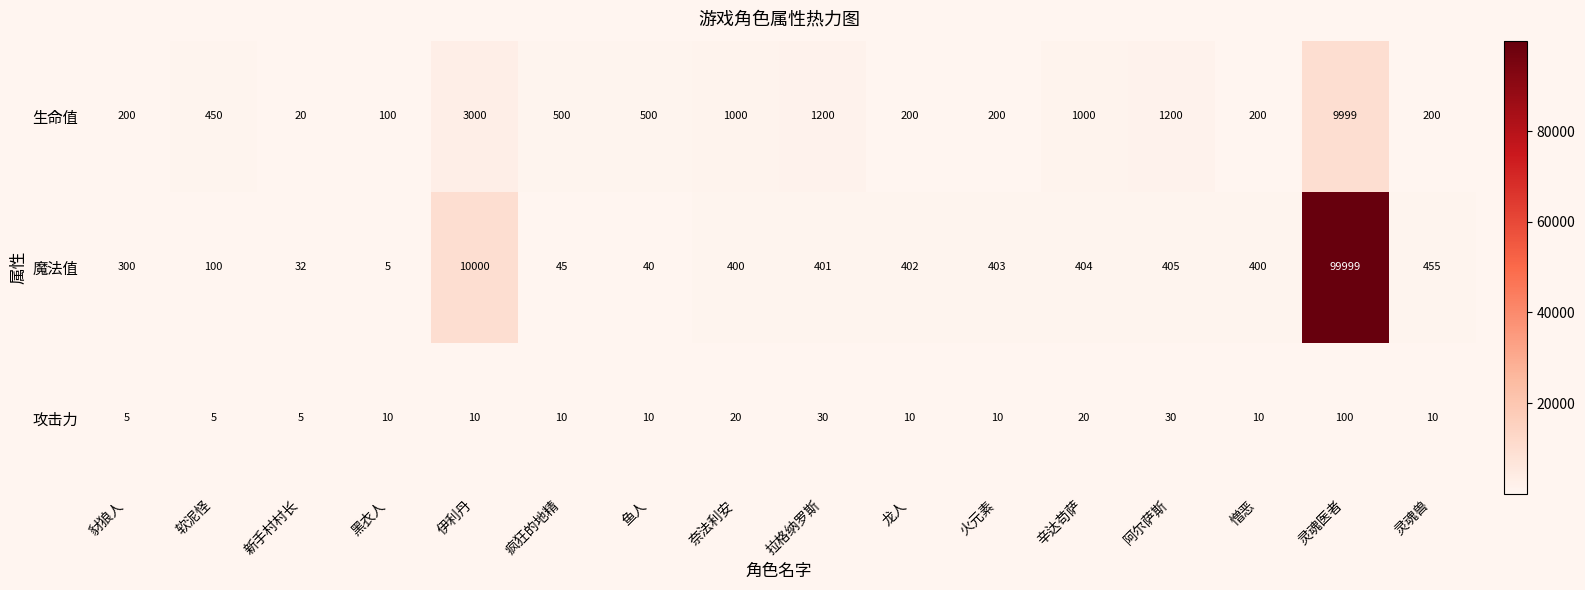

List the series in order of their peak value, lowest first.

攻击力, 生命值, 魔法值